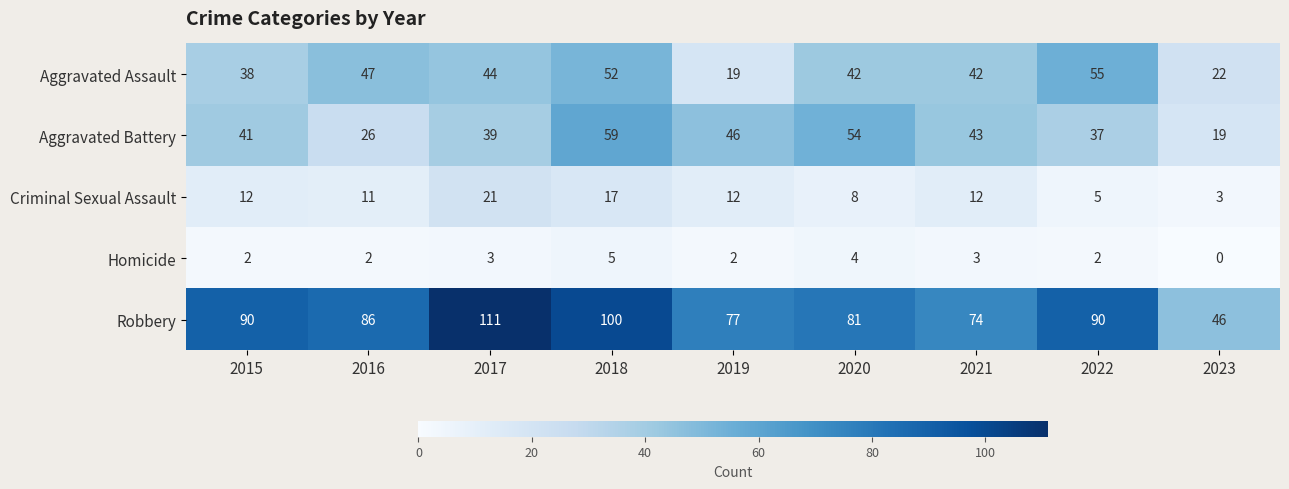

Which category has the lowest value in the Aggravated Battery series?

2023